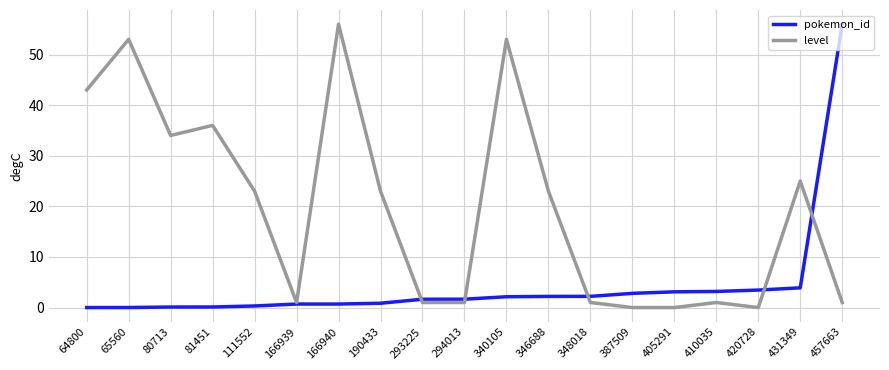

What is the total value across all series at 190433?

23.9